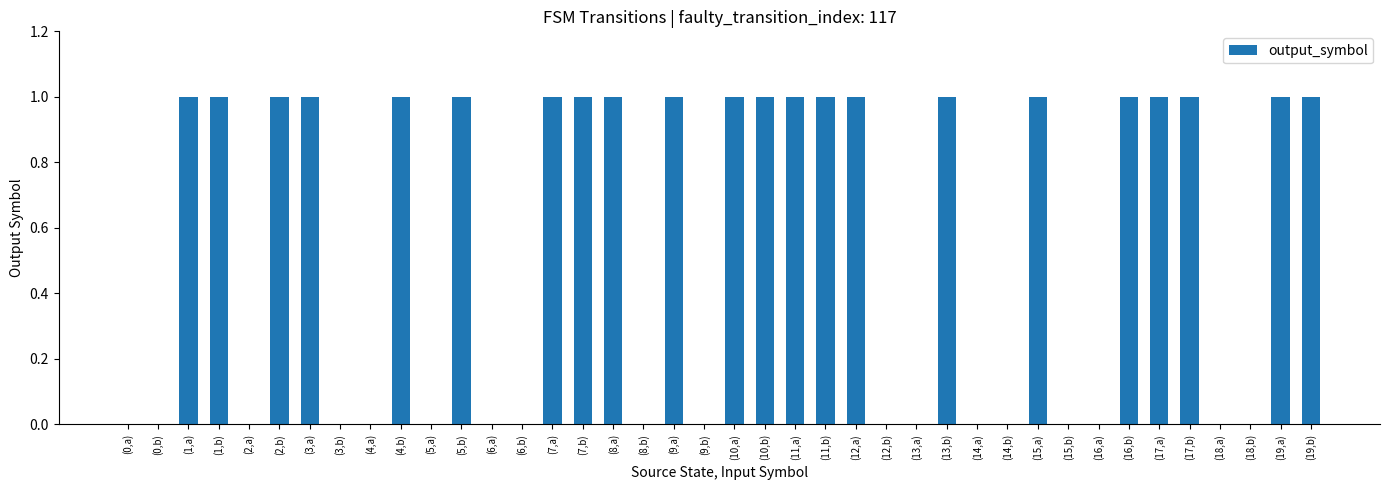

What is the sum of all values?

22